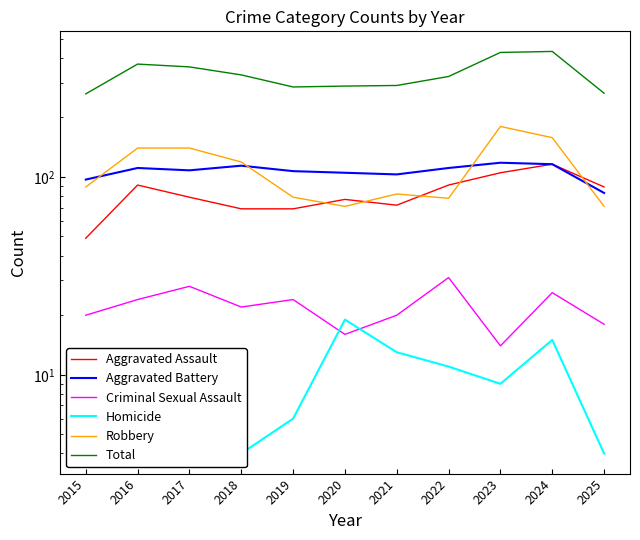

True or false: Total and Aggravated Battery intersect in this chart.

False